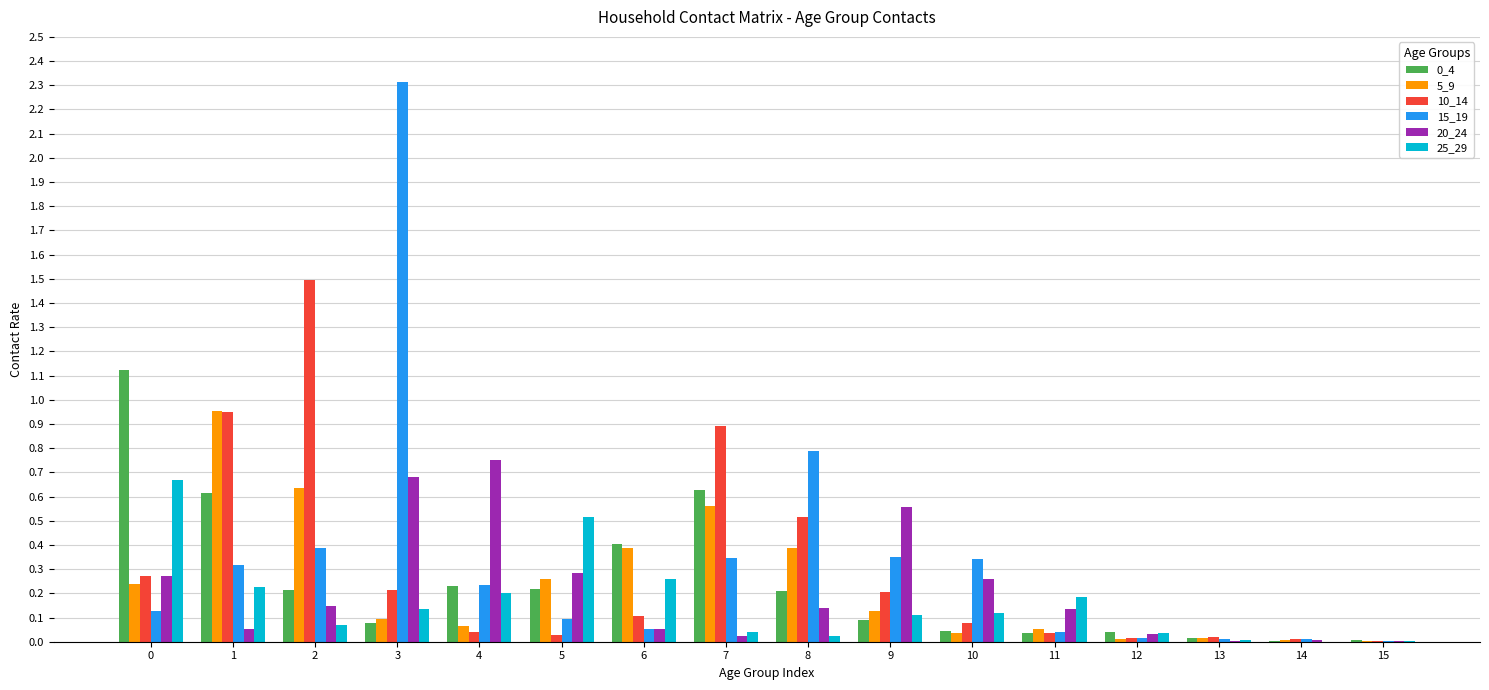

Which label corresponds to the largest value in the chart?

3